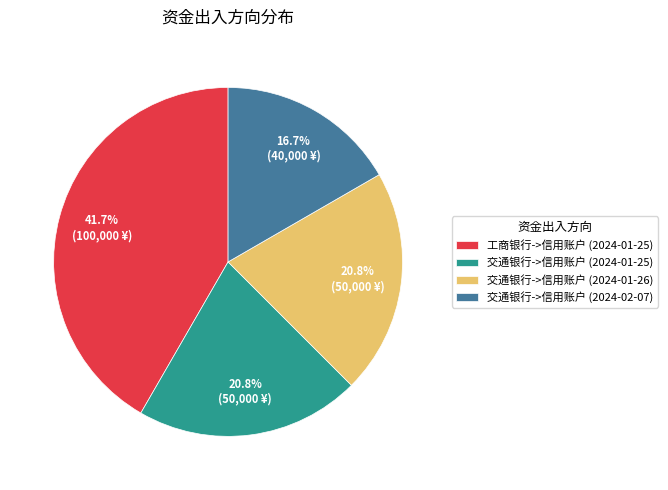

Is it true that 交通银行->信用账户 (2024-01-26) is 21% of the pie?

True